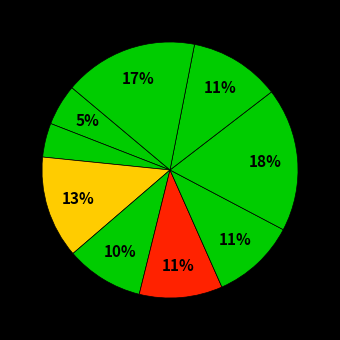

How many slices are in this pie chart?

9